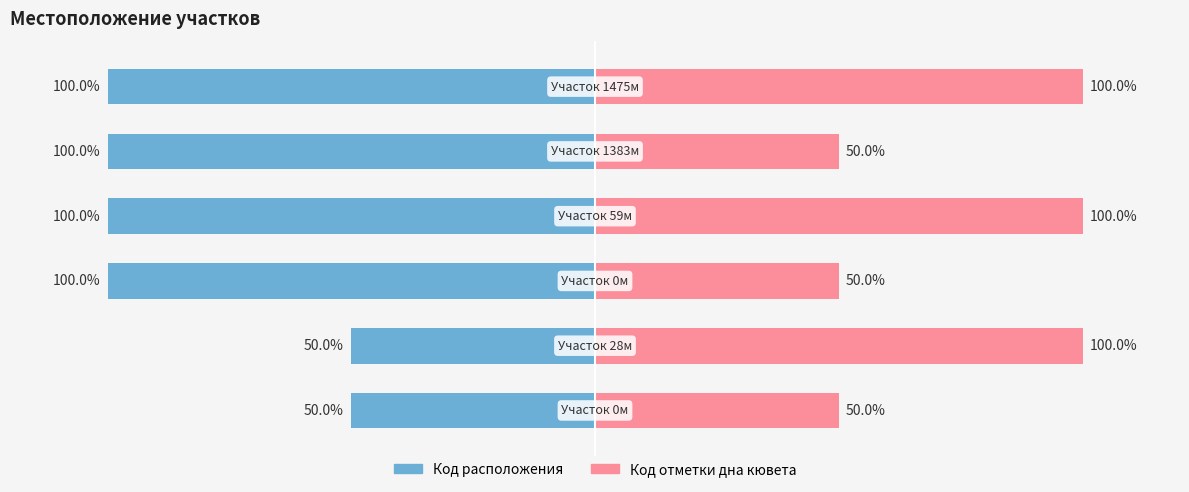

What is the difference between the maximum and minimum values in the Код отметки дна кювета series?

50